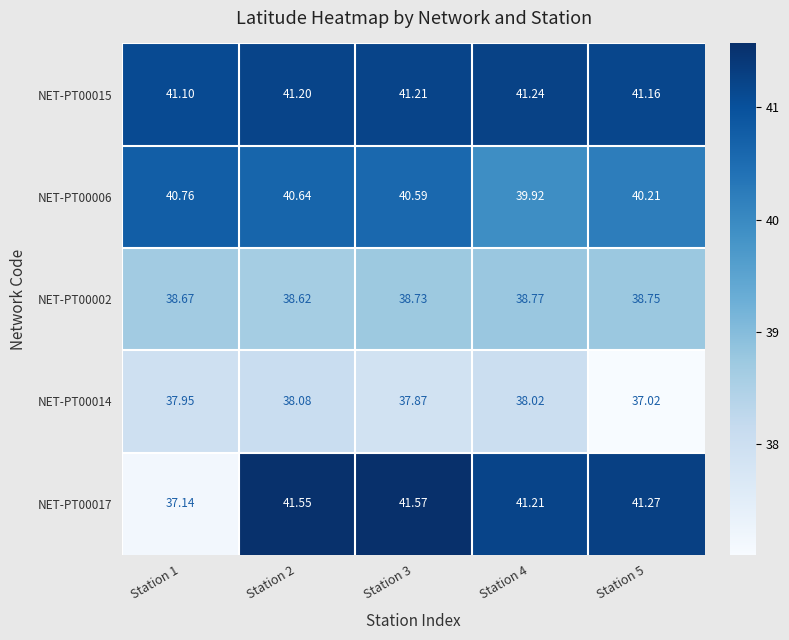

Is the value of NET-PT00014 at Station 4 greater than the value of NET-PT00002 at Station 4?

No